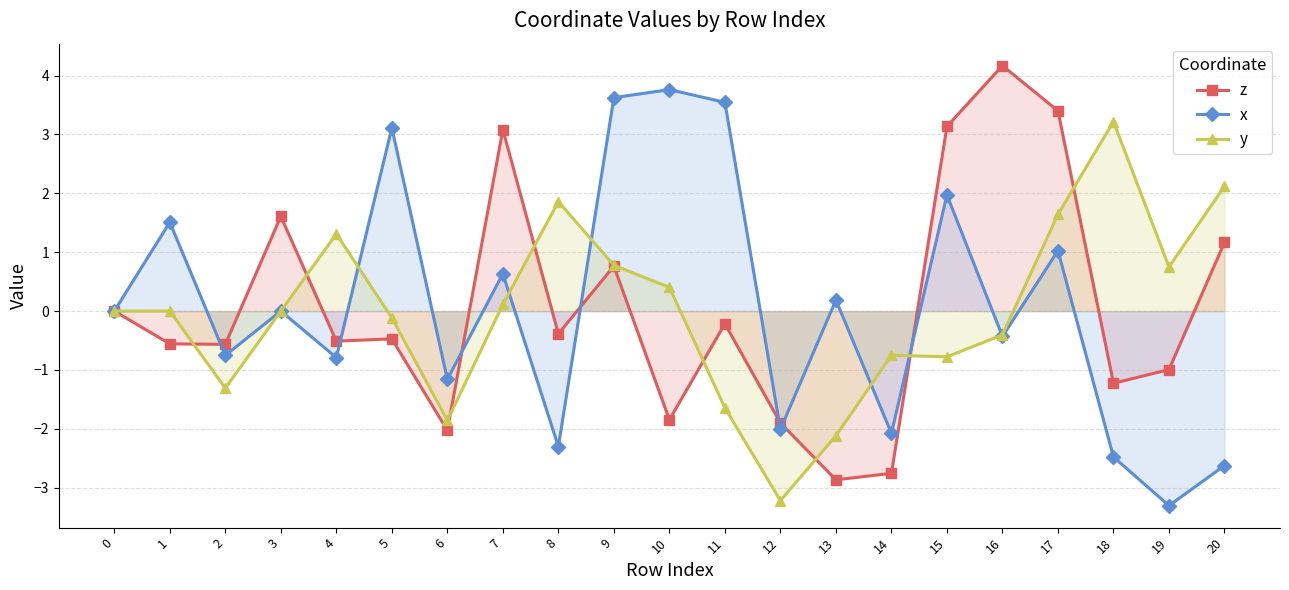

The value of z at 17 is 3.4. True or false?

True